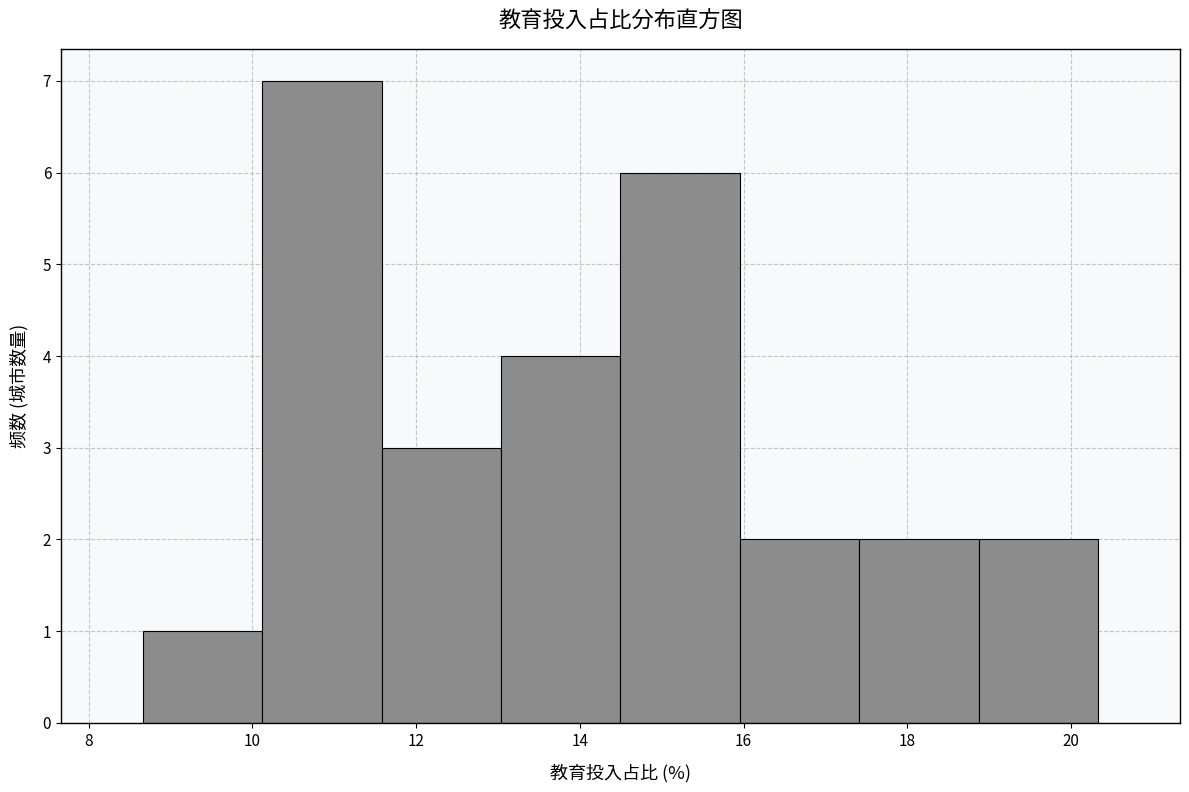

Reading left to right, list every bar in this chart as the range it spans on the x-axis followed by its height. Neither the bar edges nor the heights are printed on the chart, so give them approximately, as read against the axes.

8.6 to 10.2: 1
10.2 to 11.6: 7
11.6 to 13.0: 3
13.0 to 14.4: 4
14.4 to 16.0: 6
16.0 to 17.4: 2
17.4 to 18.8: 2
18.8 to 20.4: 2